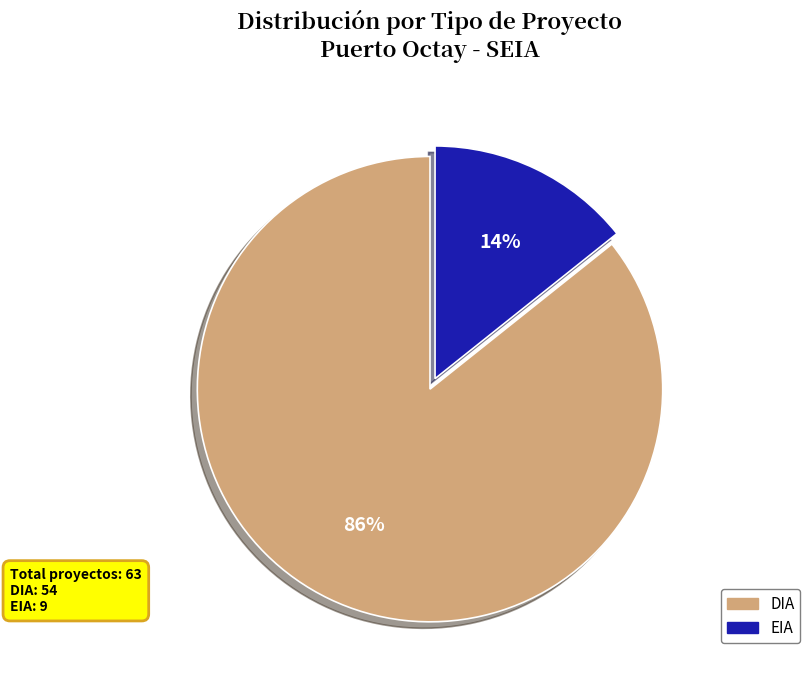

True or false: EIA accounts for 29% of the total.

False